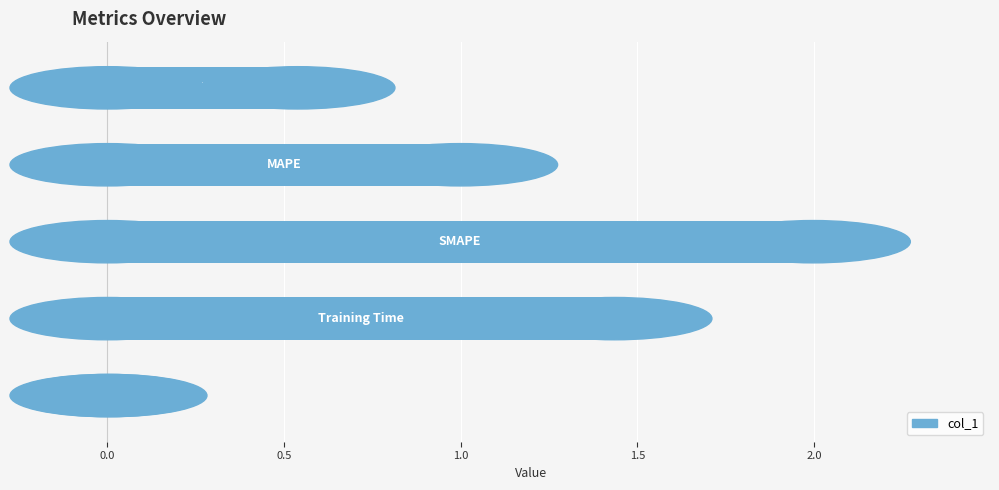

What is the sum of all values?

5.0